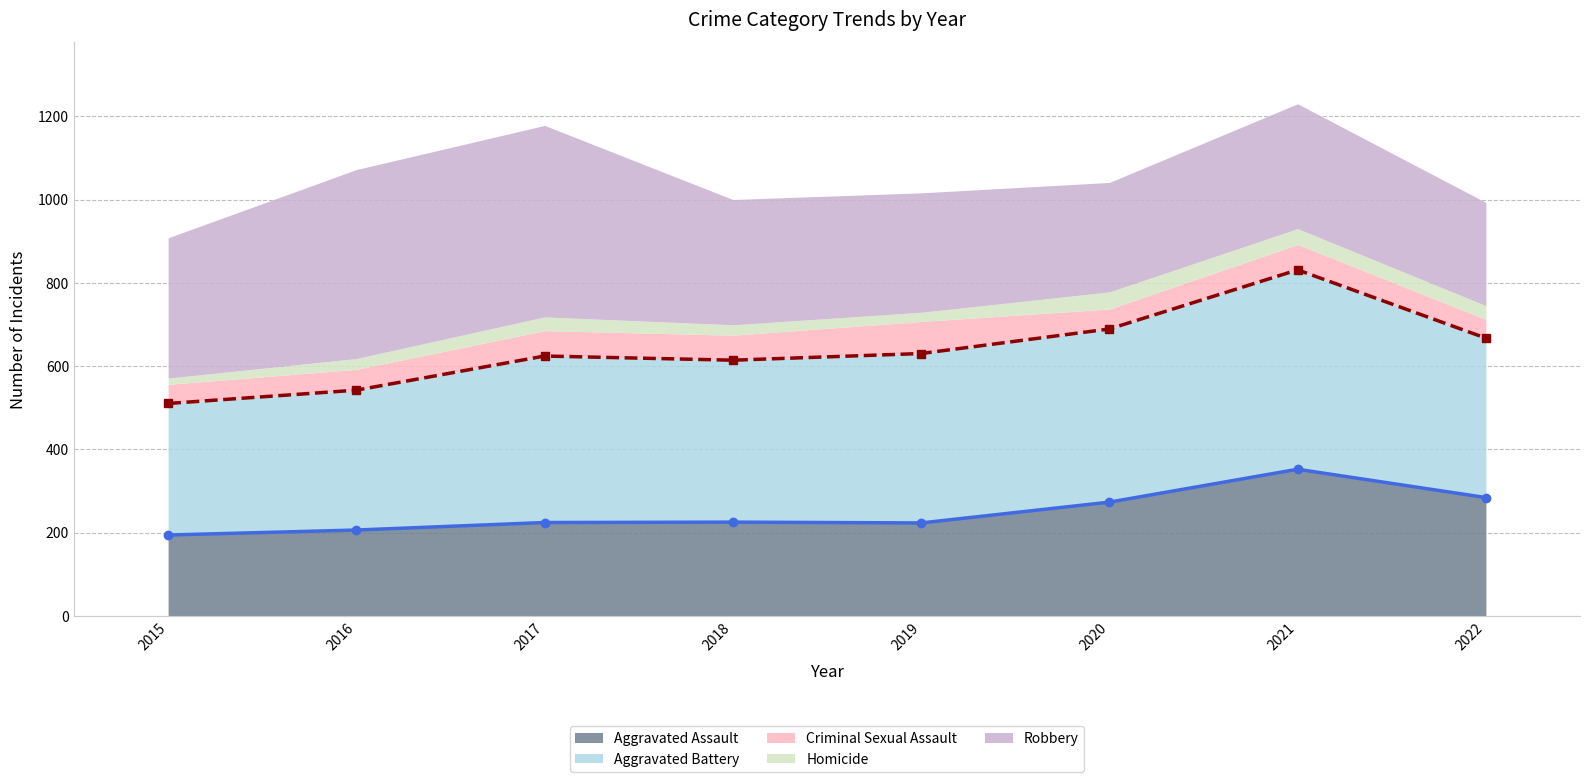

Where is the first local minimum for Homicide?

2019